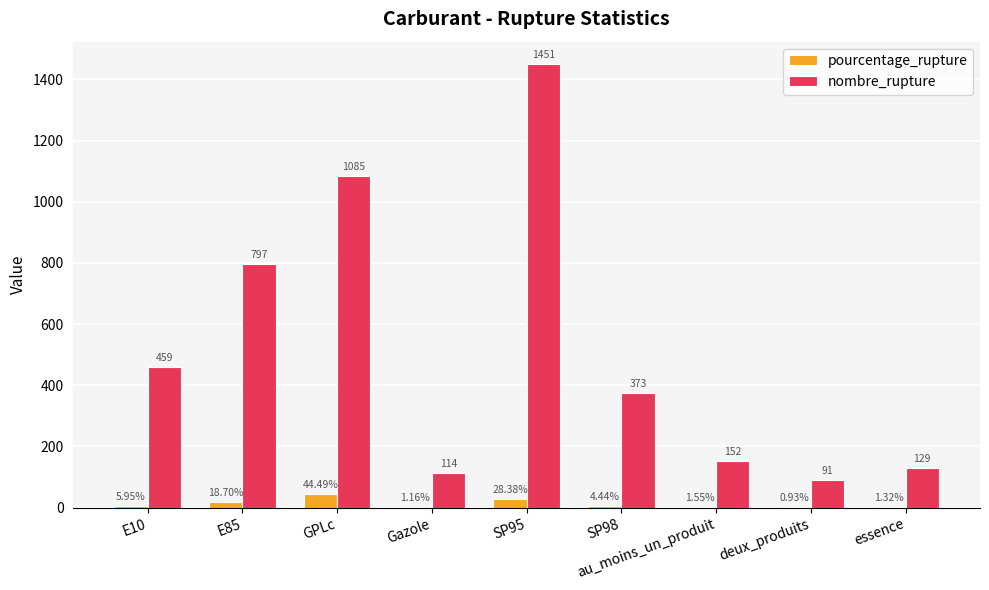

At which category is the sum across all series the highest?

SP95